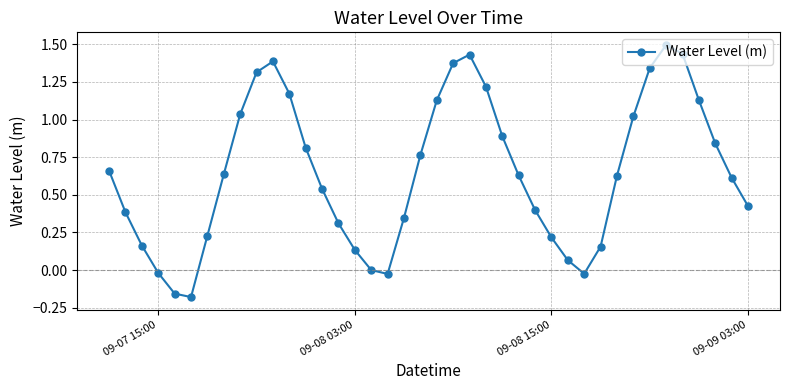

How many interior local valleys (lower than both neighbors) does the data have?

3